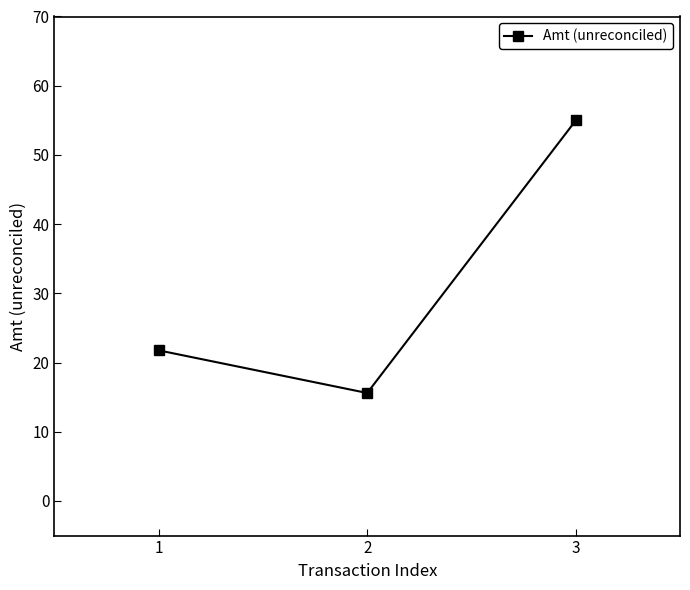

At which label is the value closest to 35?

1